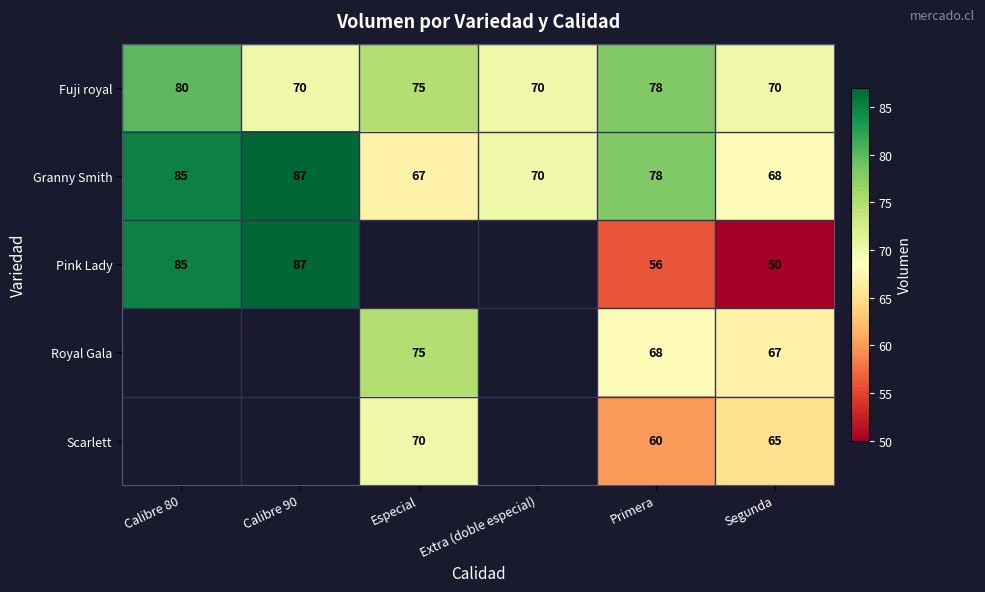

True or false: Granny Smith has a value of 18 at Segunda.

False